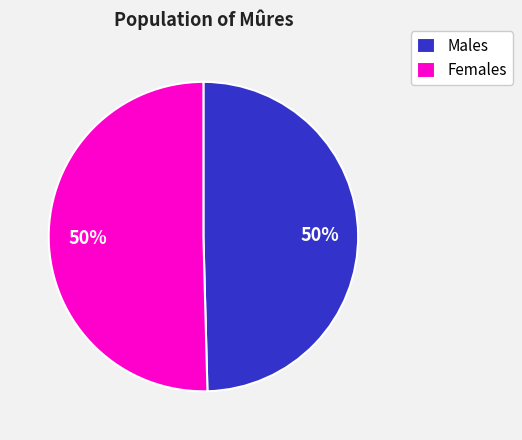

What percentage is the Females slice, to the nearest percent?

50%